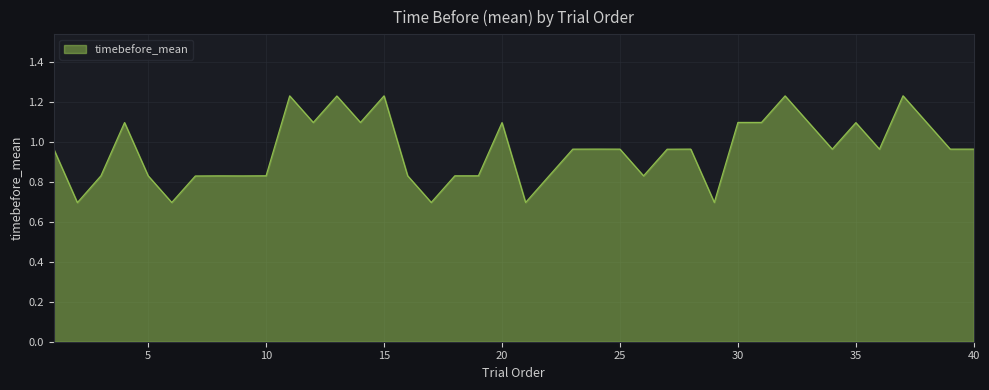

What is the difference between the maximum and minimum values?

0.5